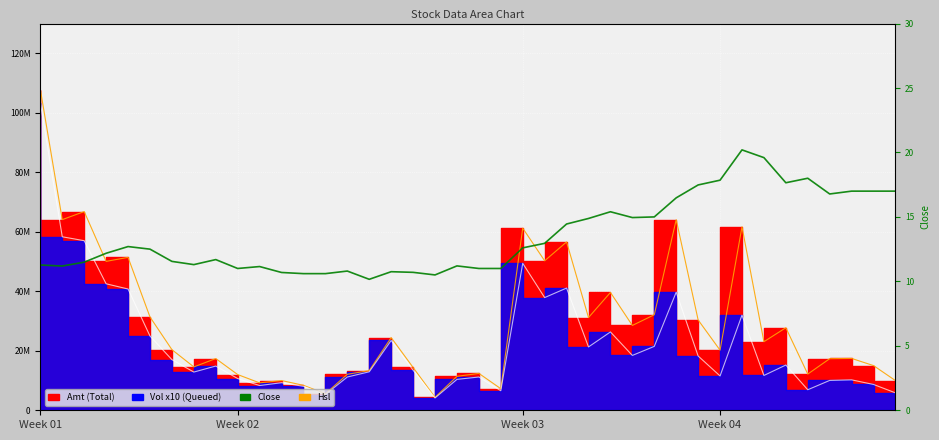

The Vol x10 line series shows 37880730.0 at 23. True or false?

True